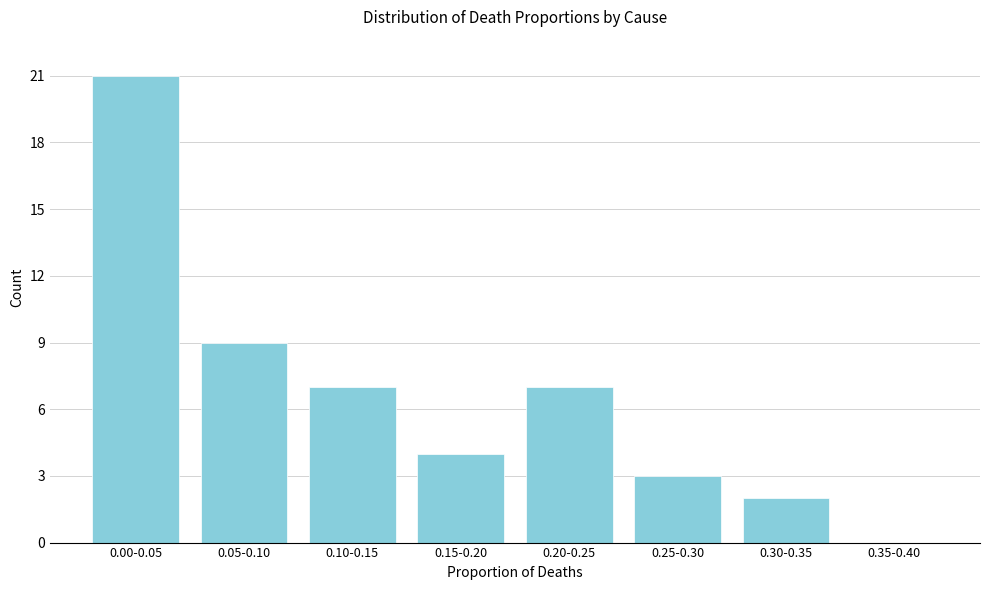

Reading left to right, what are all the values shown in this chart?

0.00-0.05=21	0.05-0.10=9	0.10-0.15=7	0.15-0.20=4	0.20-0.25=7	0.25-0.30=3	0.30-0.35=2	0.35-0.40=0